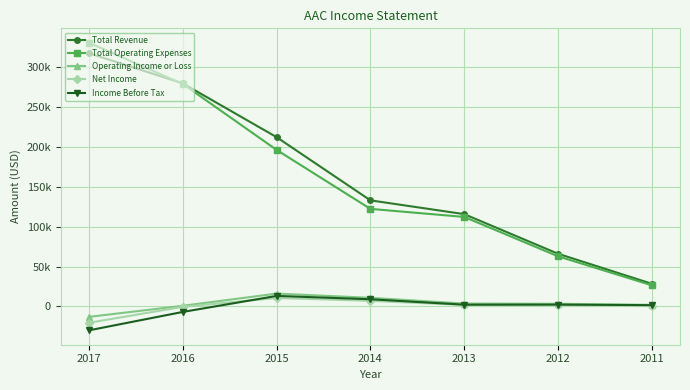

What is the difference between the highest and lowest values at 2016?

286800